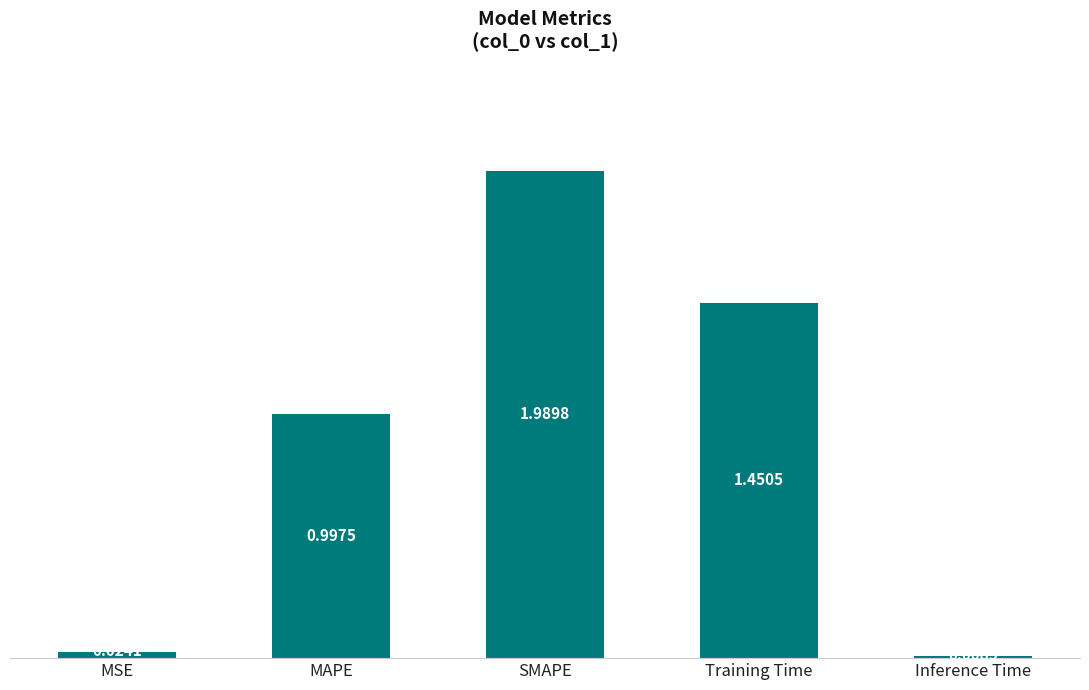

What is the change in value from MSE to SMAPE?

+2.0